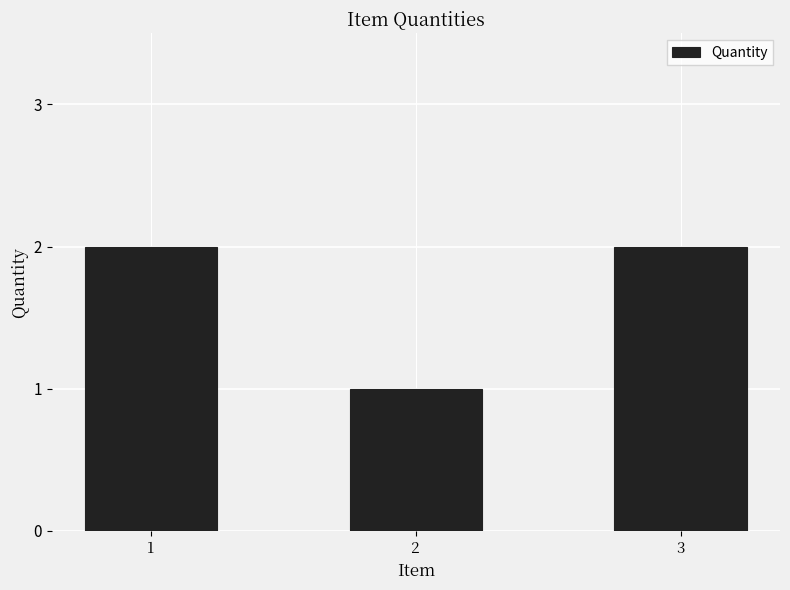

What is the value of the 3rd bar from the left?

2